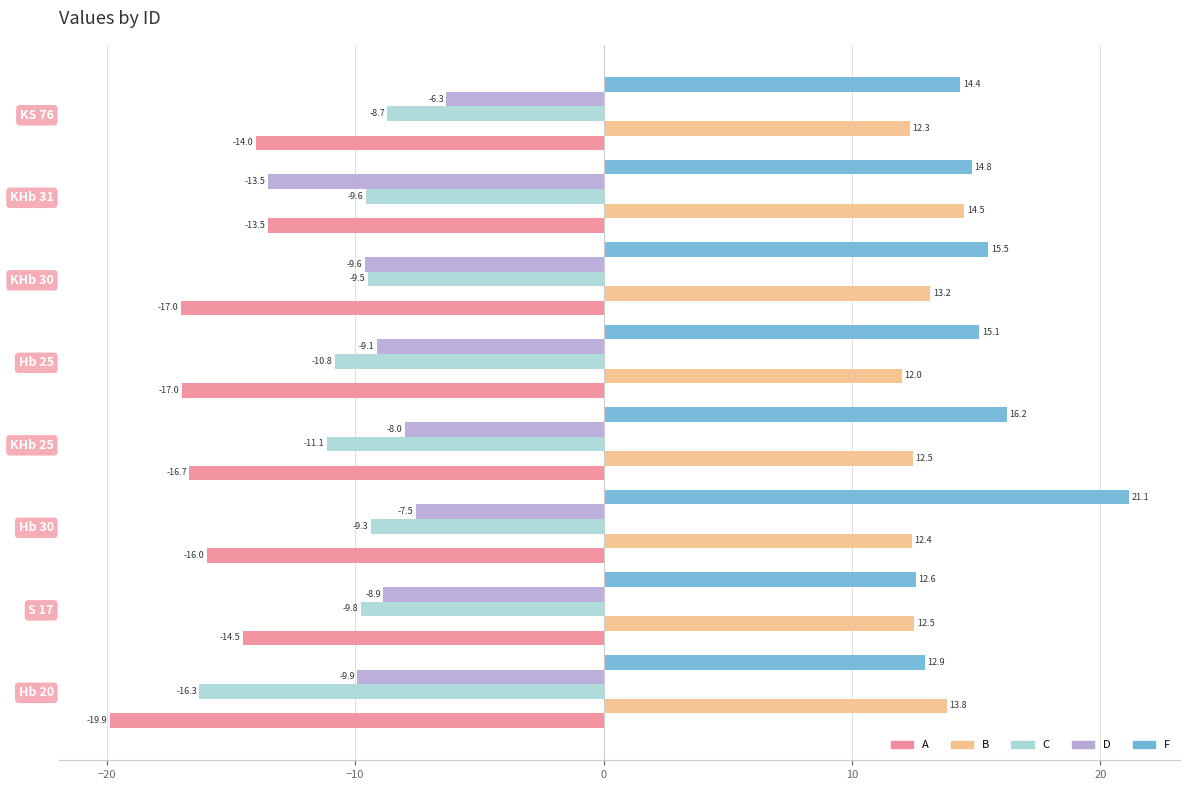

Is it true that F equals 8.5 at S 17?

False